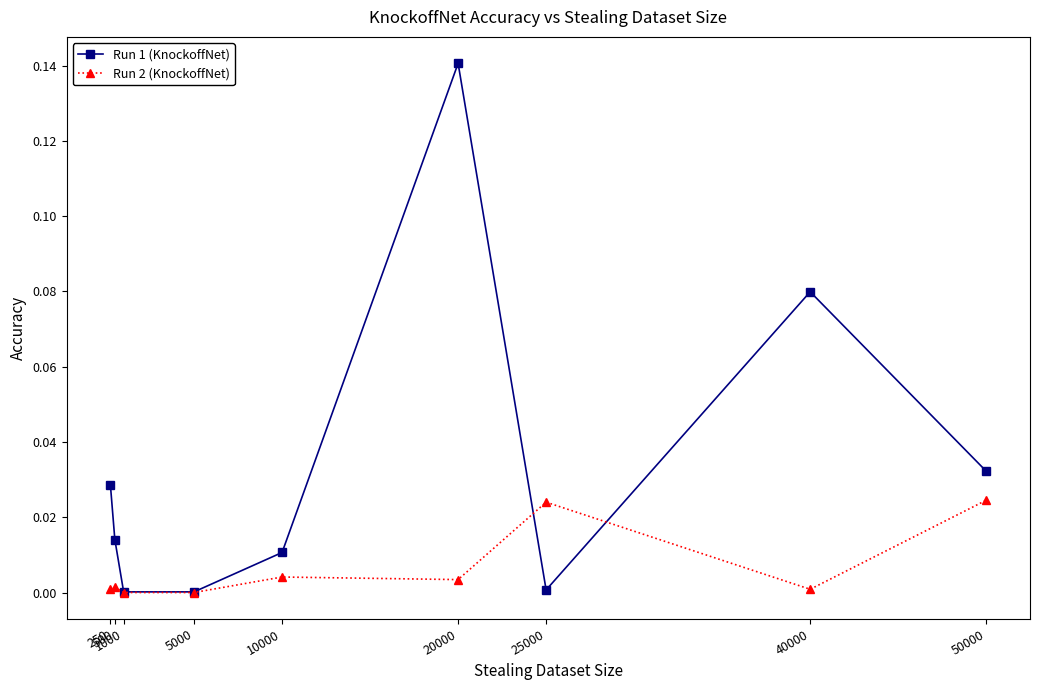

Which series has the widest spread of values?

Run 1 (KnockoffNet)